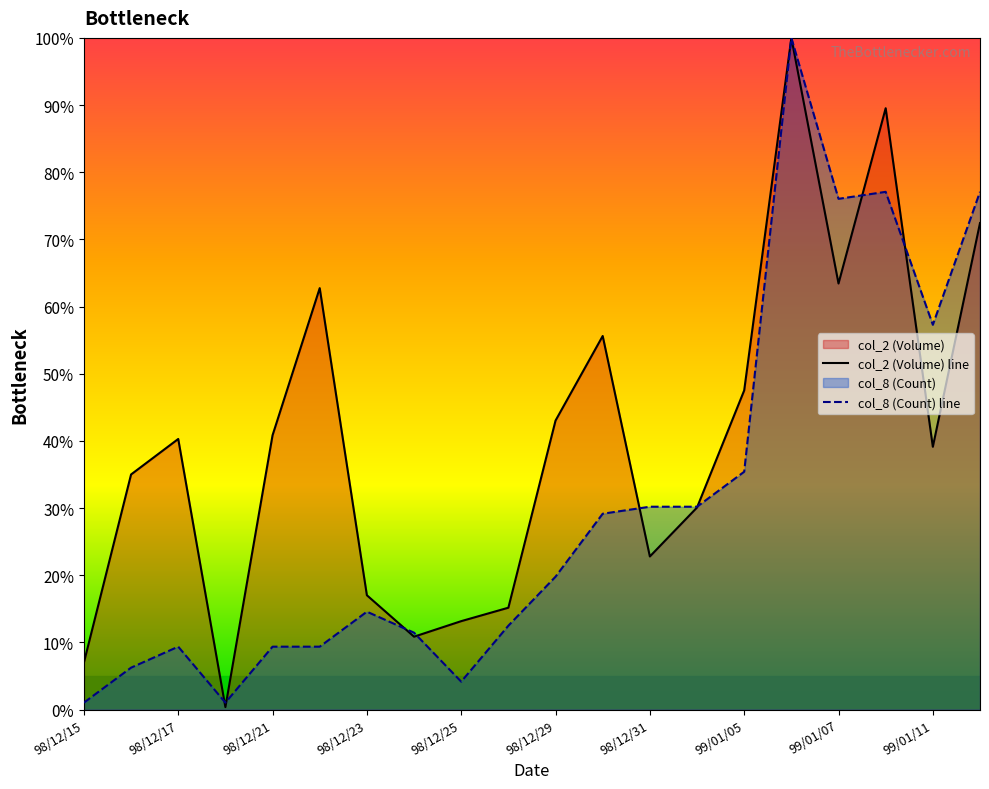

At how many categories does at least one series exceed 39?

11